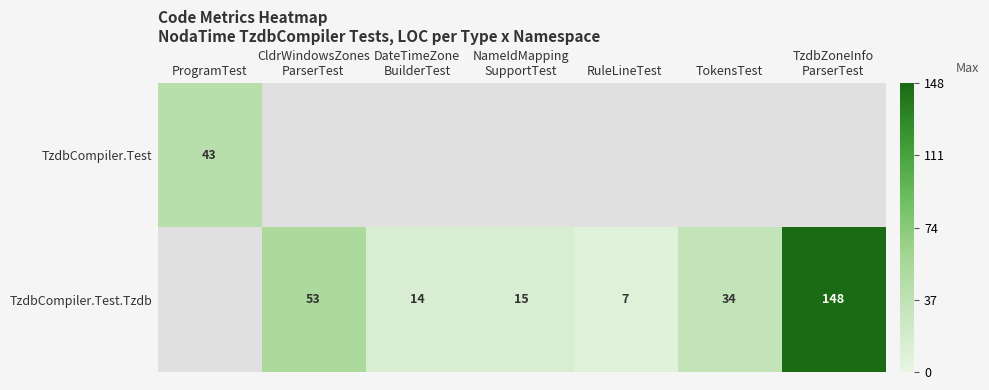

Which category has the lowest value in the TzdbCompiler.Test series?

ProgramTest